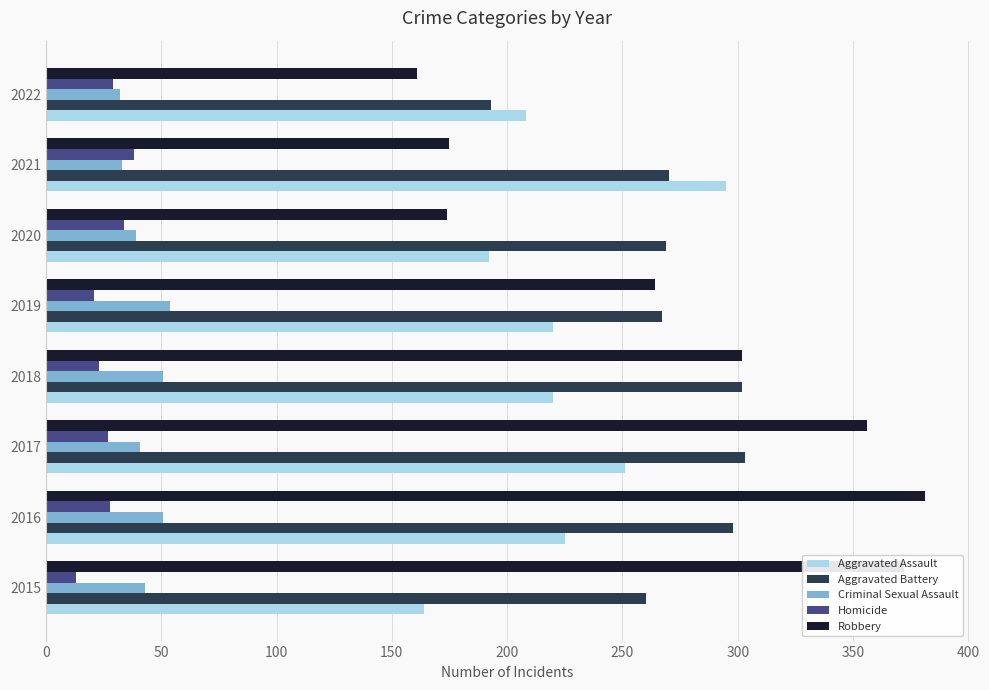

True or false: Homicide has a value of 27 at 2017.

True